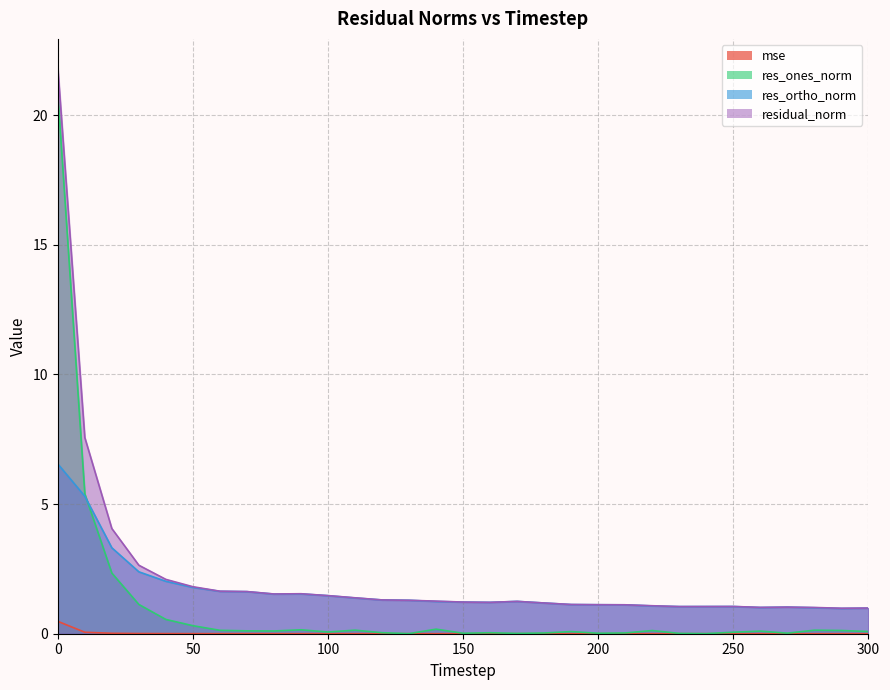

Is it true that res_ones_norm equals 0.1 at 110?

True